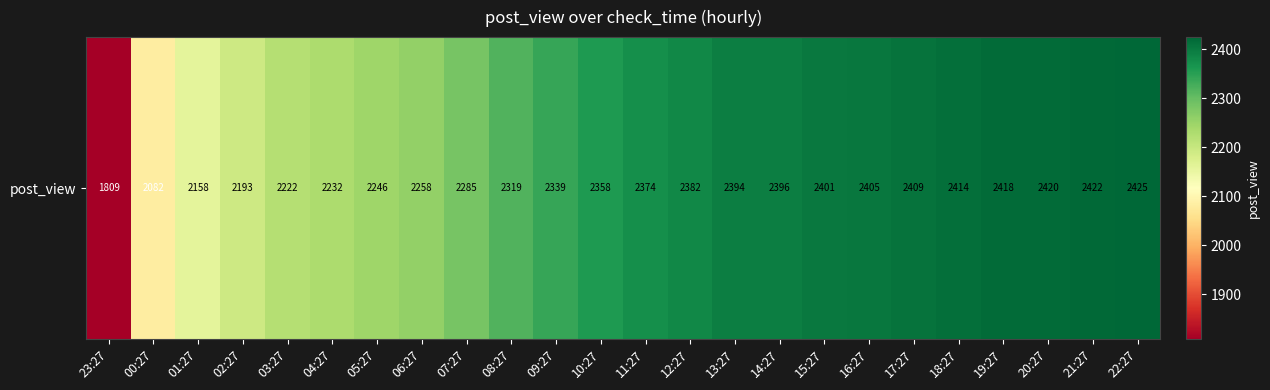

Reading left to right, transcribe all the data shown in this chart.

23:27=1809	00:27=2082	01:27=2158	02:27=2193	03:27=2222	04:27=2232	05:27=2246	06:27=2258	07:27=2285	08:27=2319	09:27=2339	10:27=2358	11:27=2374	12:27=2382	13:27=2394	14:27=2396	15:27=2401	16:27=2405	17:27=2409	18:27=2414	19:27=2418	20:27=2420	21:27=2422	22:27=2425